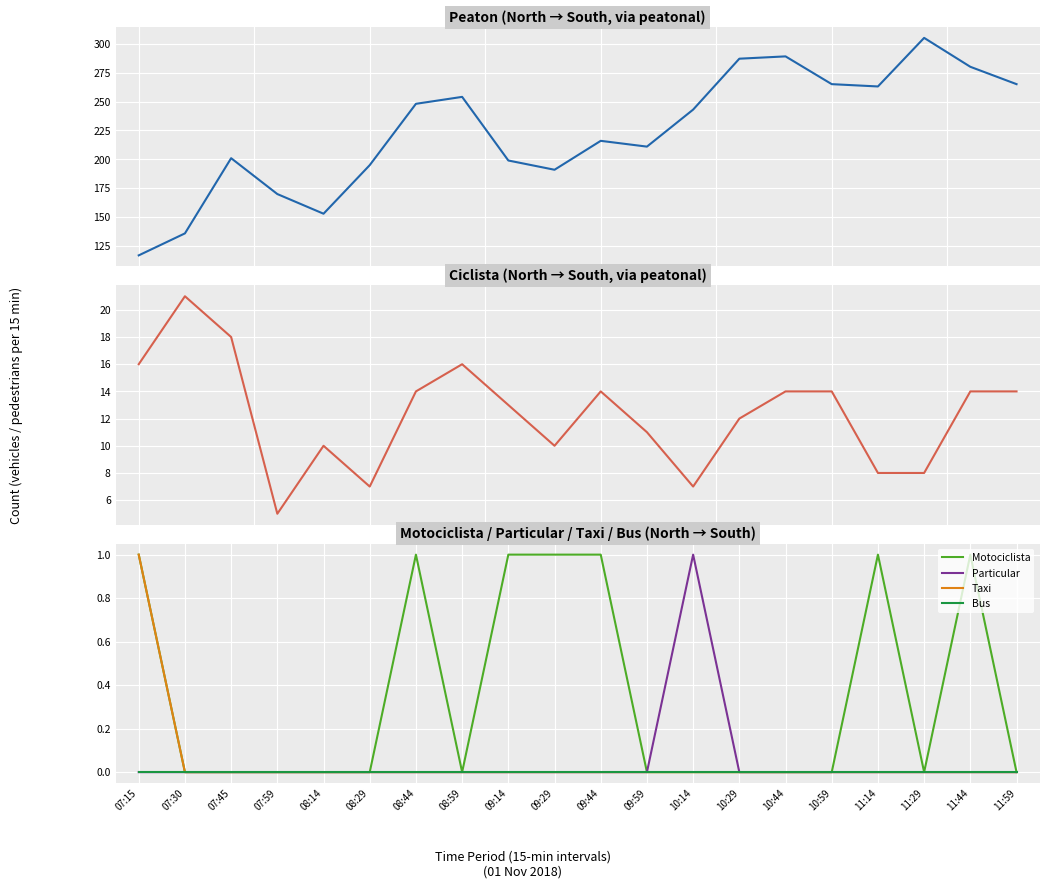

Between 09:29 and 11:29, which is larger?

11:29